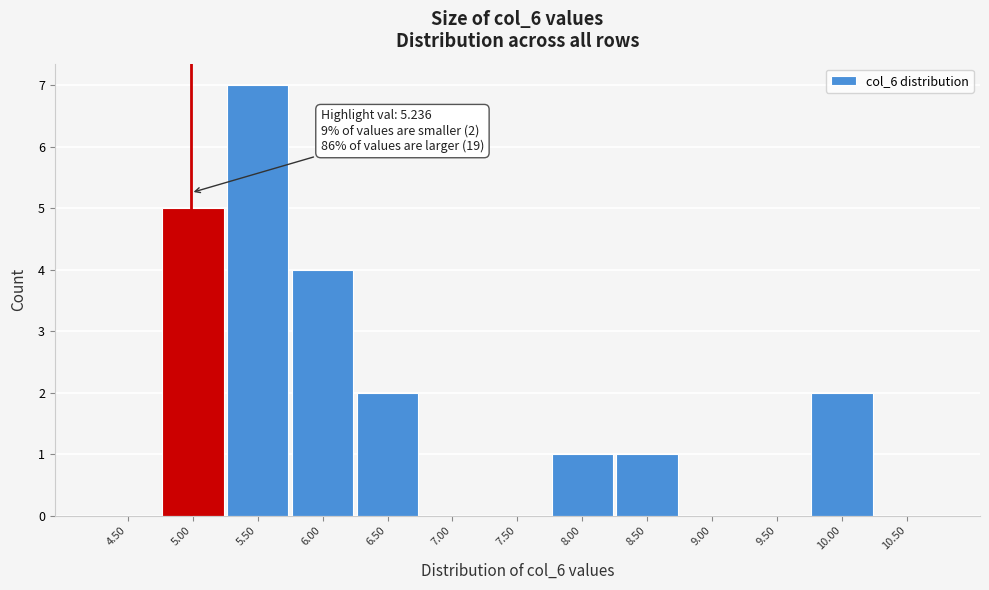

Reading right to left, list all the values displayed in this chart.

10.50=0	10.00=2	9.50=0	9.00=0	8.50=1	8.00=1	7.50=0	7.00=0	6.50=2	6.00=4	5.50=7	5.00=5	4.50=0